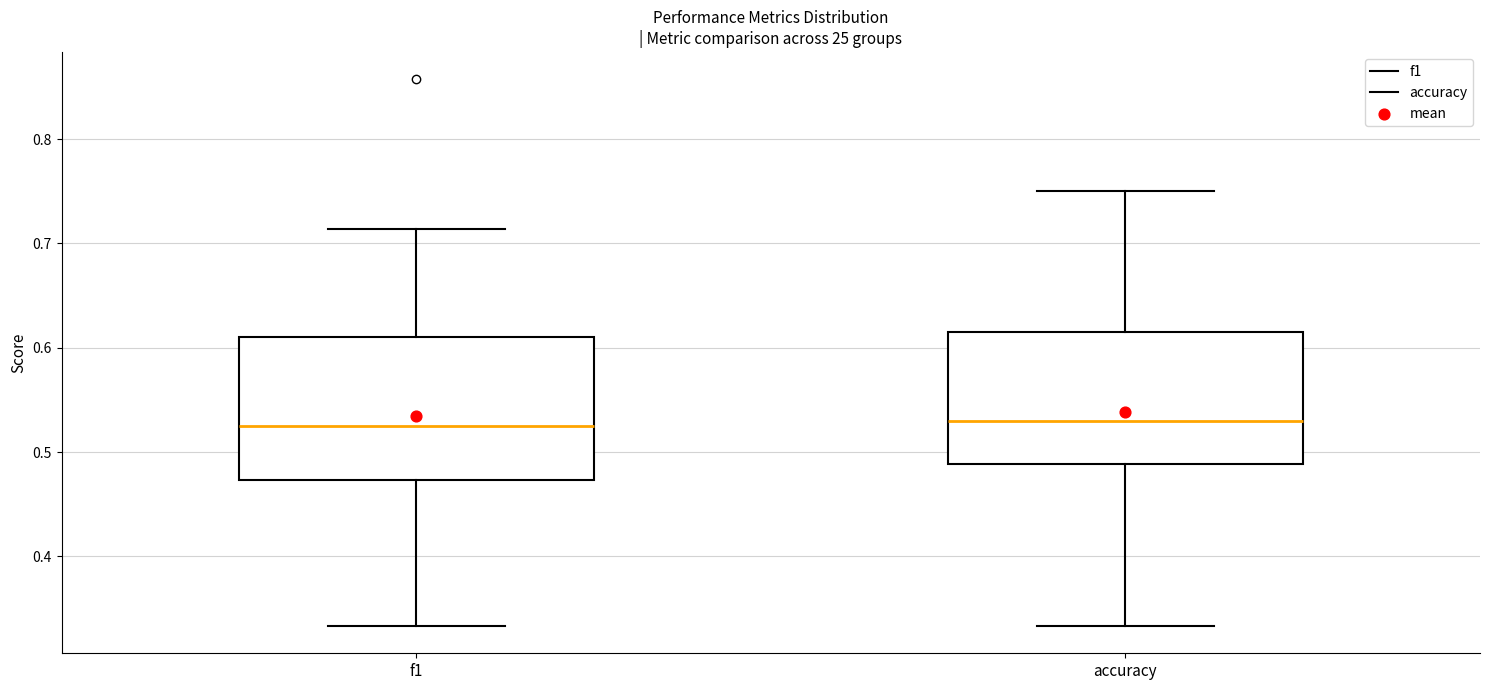

Reading left to right, read every box against the y-axis: the position of its median line, the range the box covers, and the ends of its whiskers. The values are not printed on the chart, so give them approximately, as read against the axis.

f1: median 0.52, box 0.47 to 0.61, whiskers 0.33 to 0.71
accuracy: median 0.53, box 0.49 to 0.62, whiskers 0.33 to 0.75